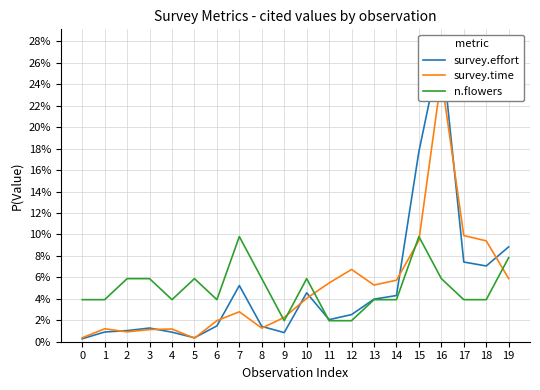

How many lines are shown in the chart?

3